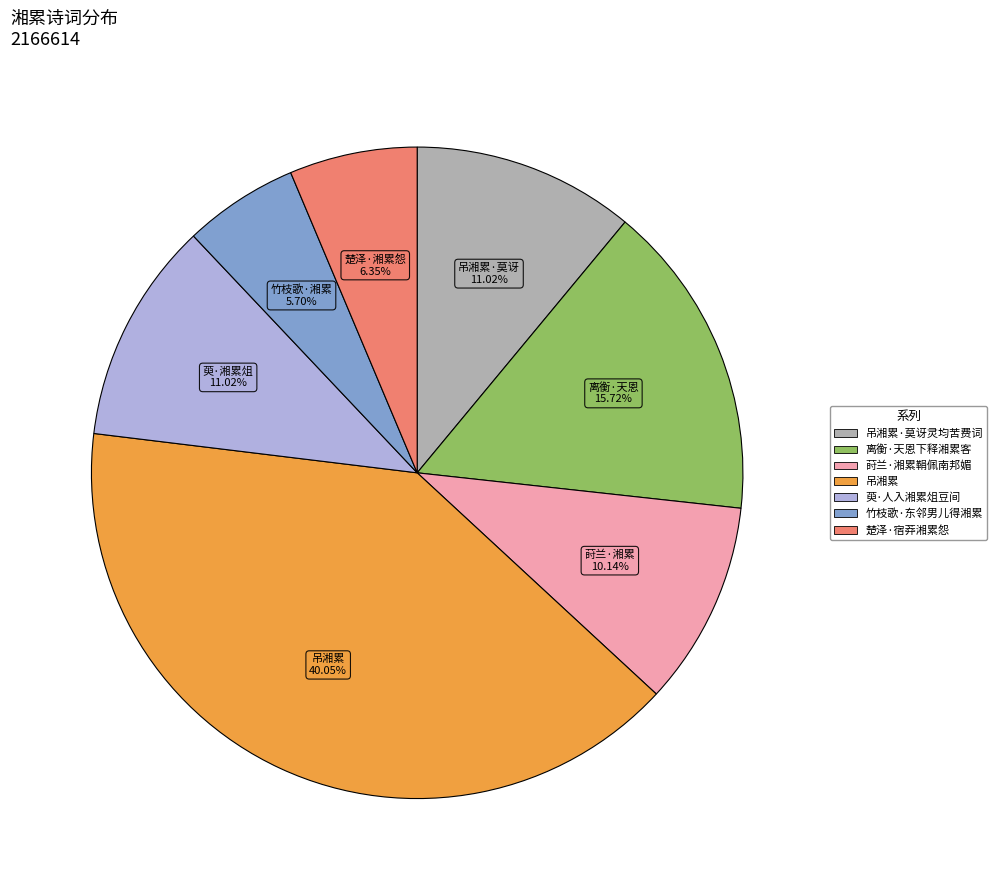

How many slices are in this pie chart?

7